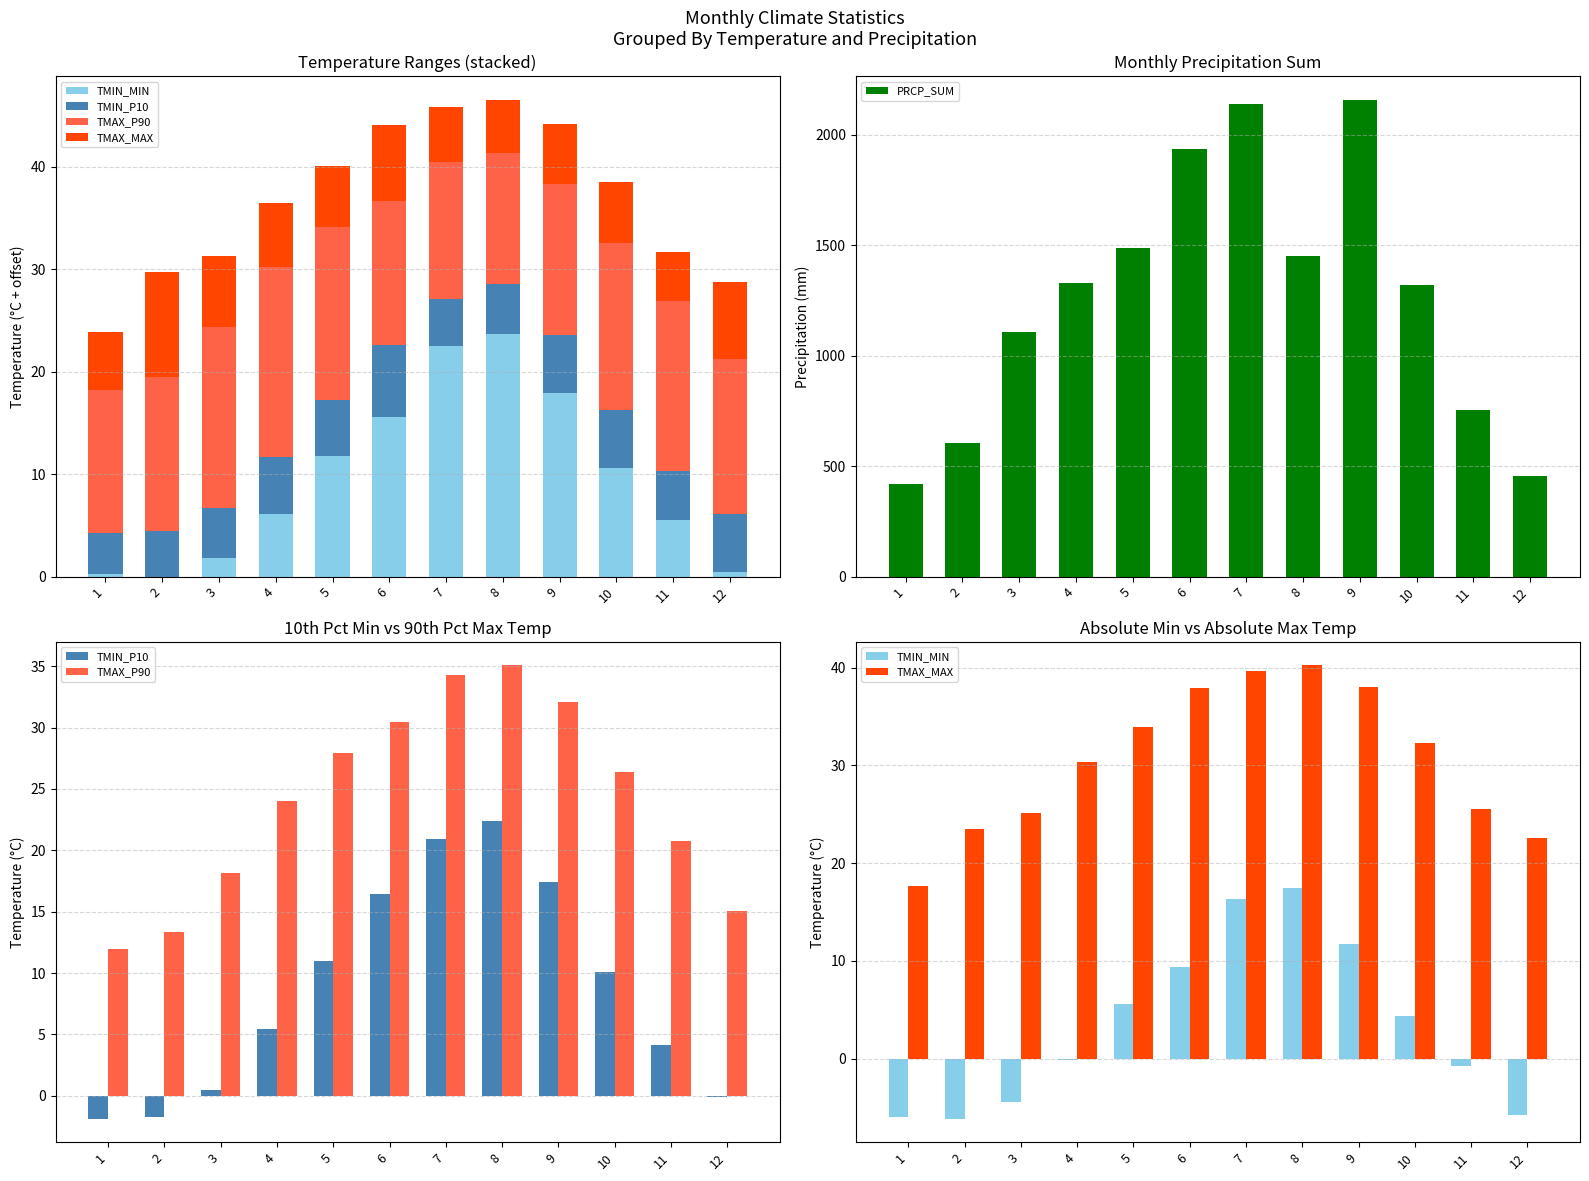

Reading right to left, transcribe all the data shown in this chart.

TMIN_MIN: -5.7	-0.7	4.4	11.7	17.5	16.3	9.4	5.6	-0.1	-4.4	-6.2	-5.9
TMIN_P10: -0.1	4.1	10.1	17.4	22.4	20.9	16.4	11.0	5.5	0.5	-1.7	-1.9
TMAX_P90: 15.1	20.8	26.3	32.1	35.1	34.3	30.5	27.9	24.0	18.1	13.3	12.0
TMAX_MAX: 22.6	25.5	32.3	38.0	40.3	39.6	37.9	33.9	30.3	25.1	23.5	17.7
PRCP_SUM: 457.6	753.1	1320.1	2156.9	1450.4	2140.4	1937.2	1489.5	1327.2	1105.5	604.2	418.6